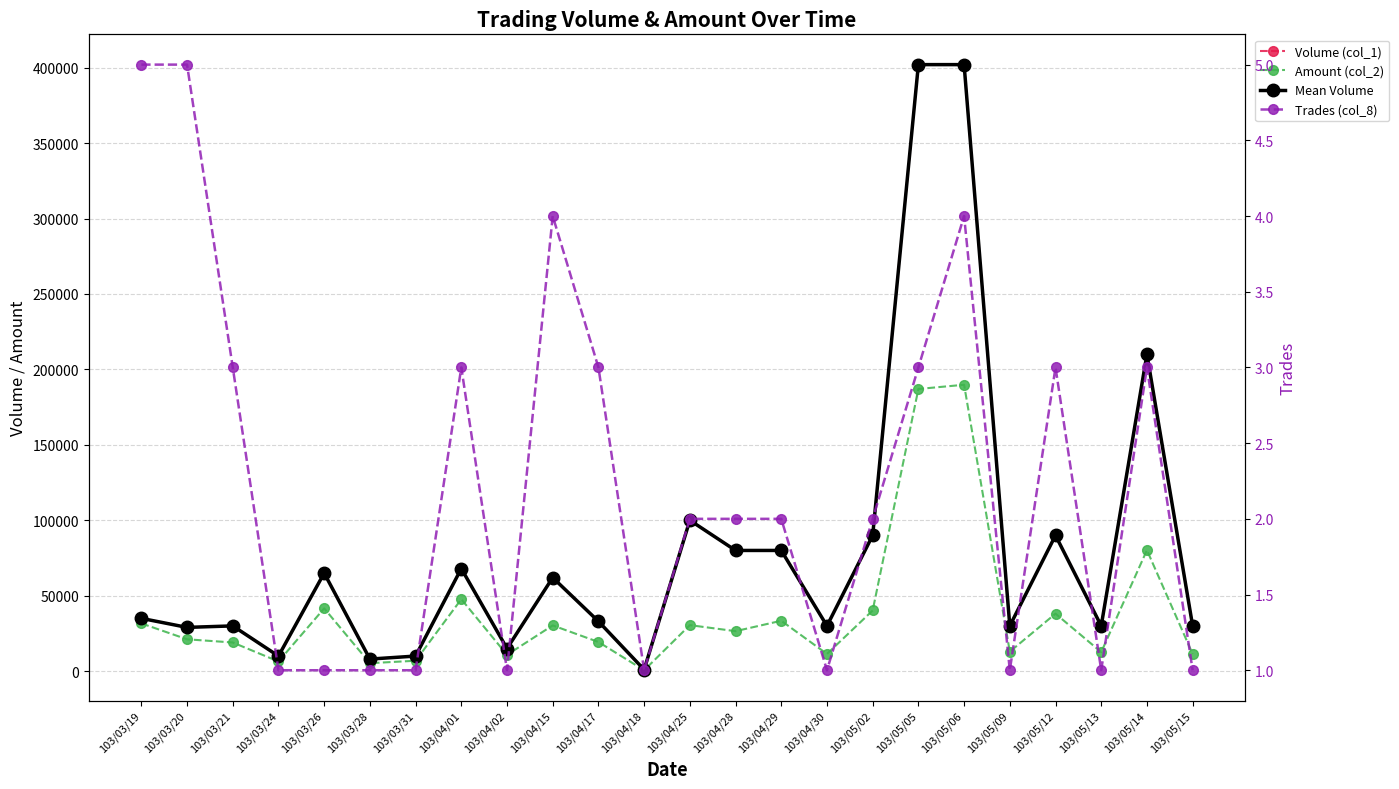

Which series has the widest spread of values?

Volume (col_1)